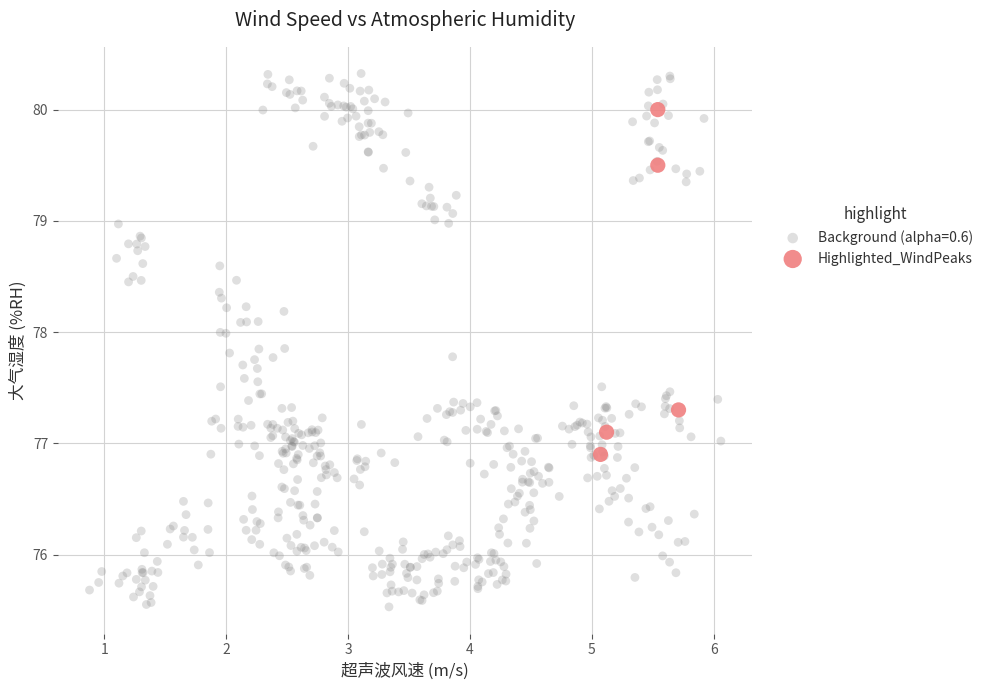

Which series contains the highest Y value?

Background (alpha=0.6)